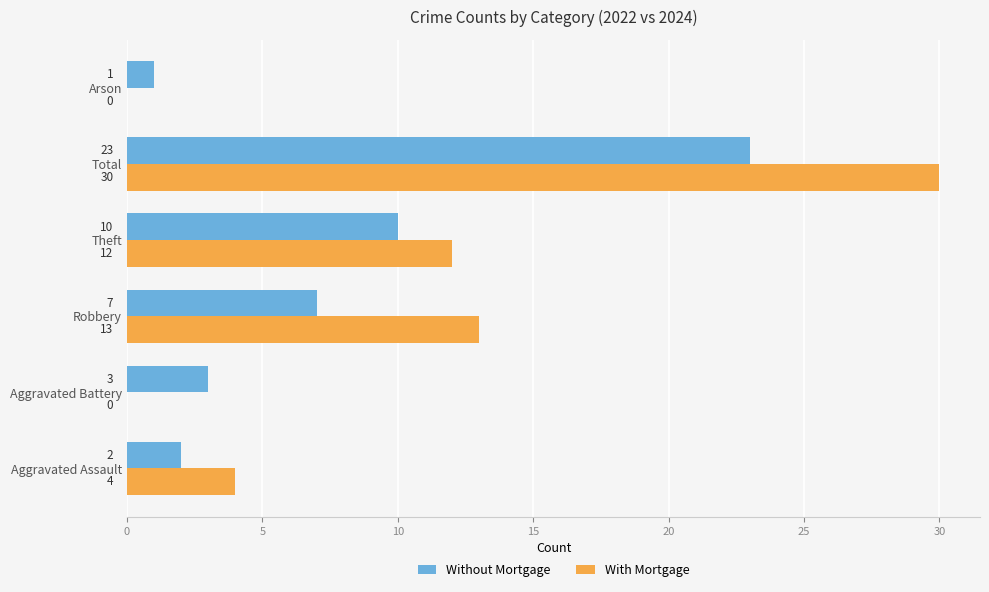

Which series has the largest total across all categories?

With Mortgage